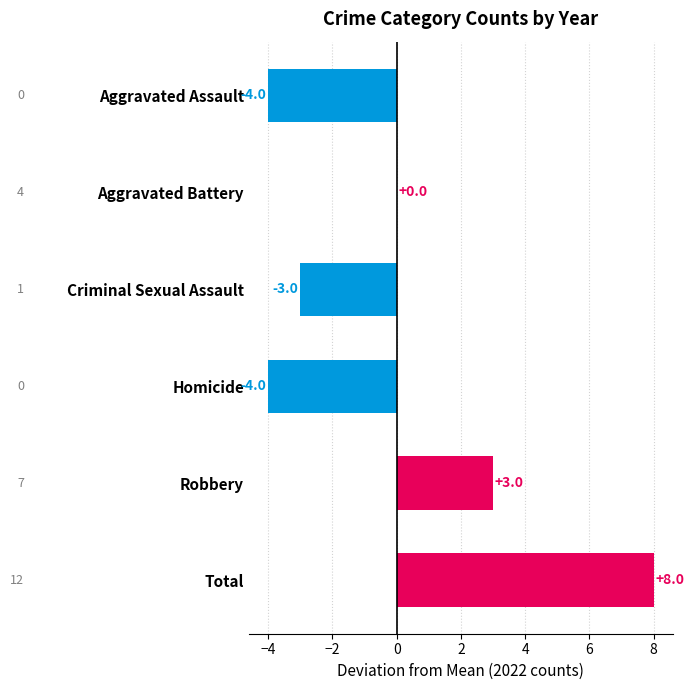

At which label is the value closest to 2?

Robbery